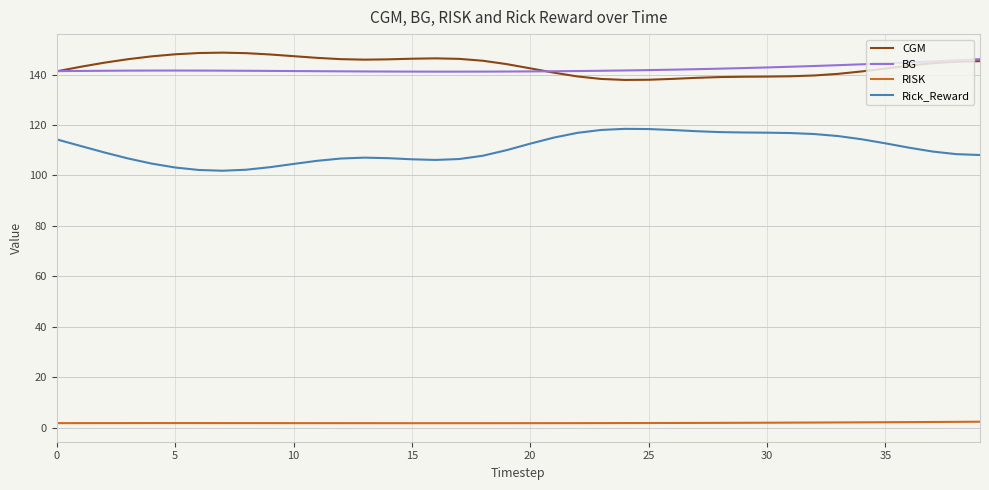

What is the minimum value for Rick_Reward?

101.9